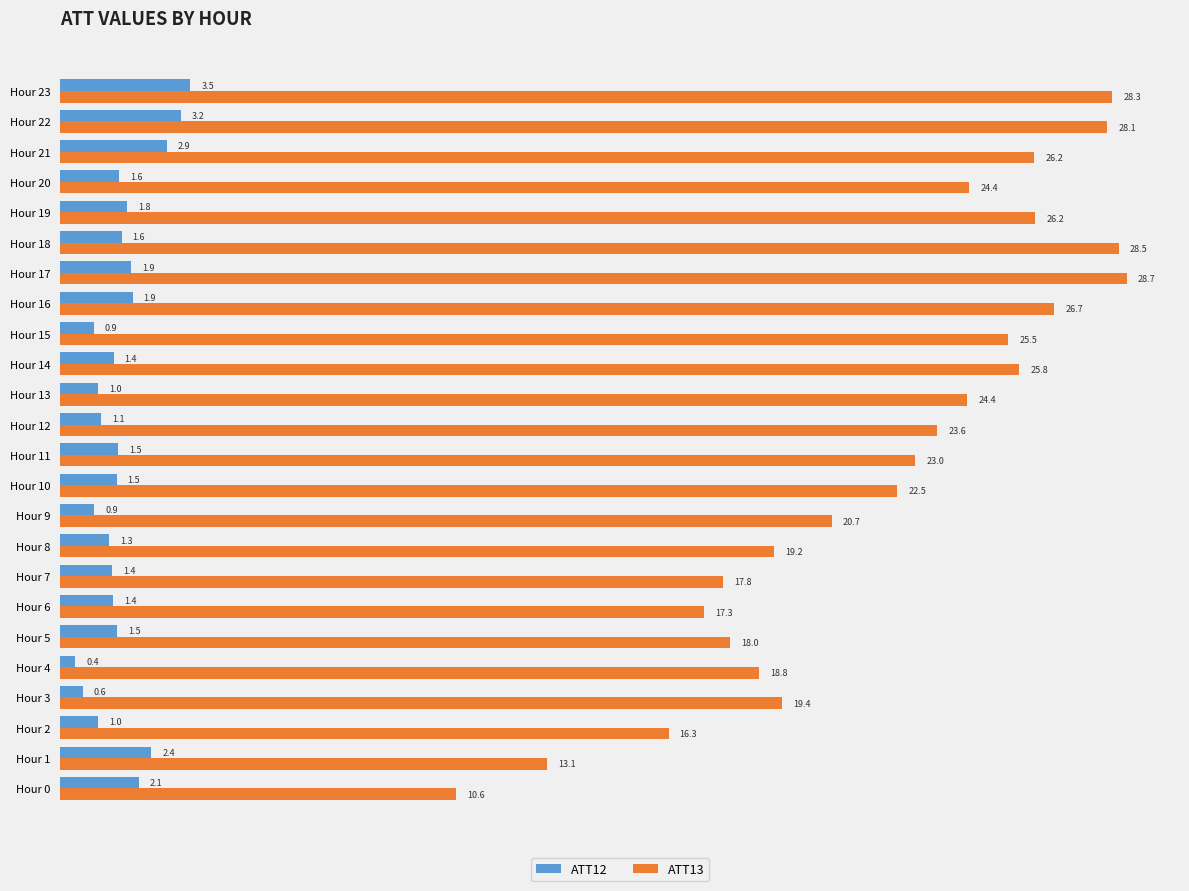

At which category is the sum across all series the highest?

Hour 23